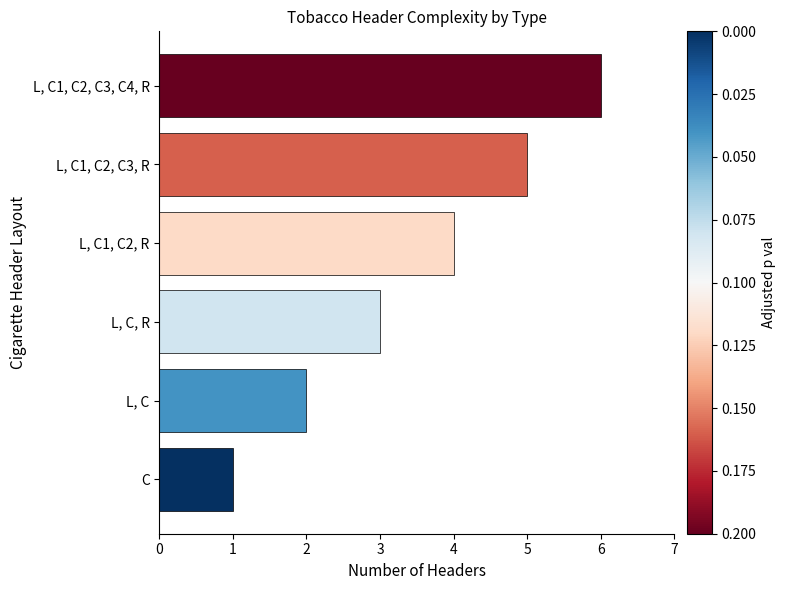

True or false: the data shows 3 at L, C.

False